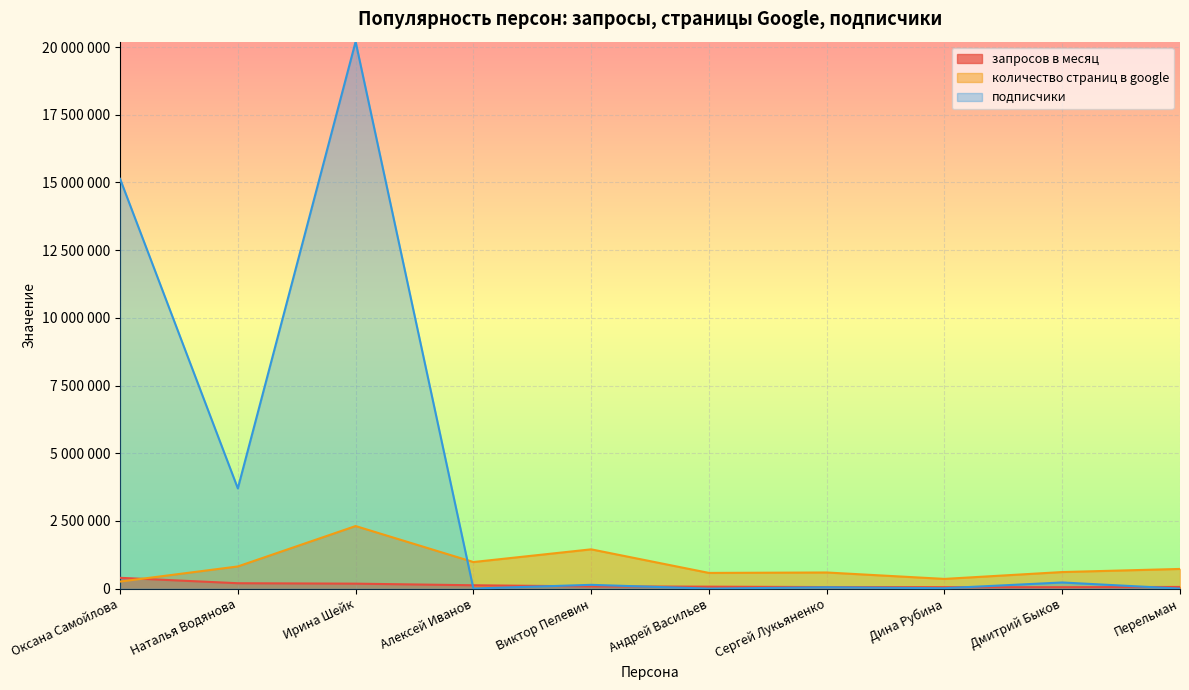

What is the highest value of the подписчики series?

20200000